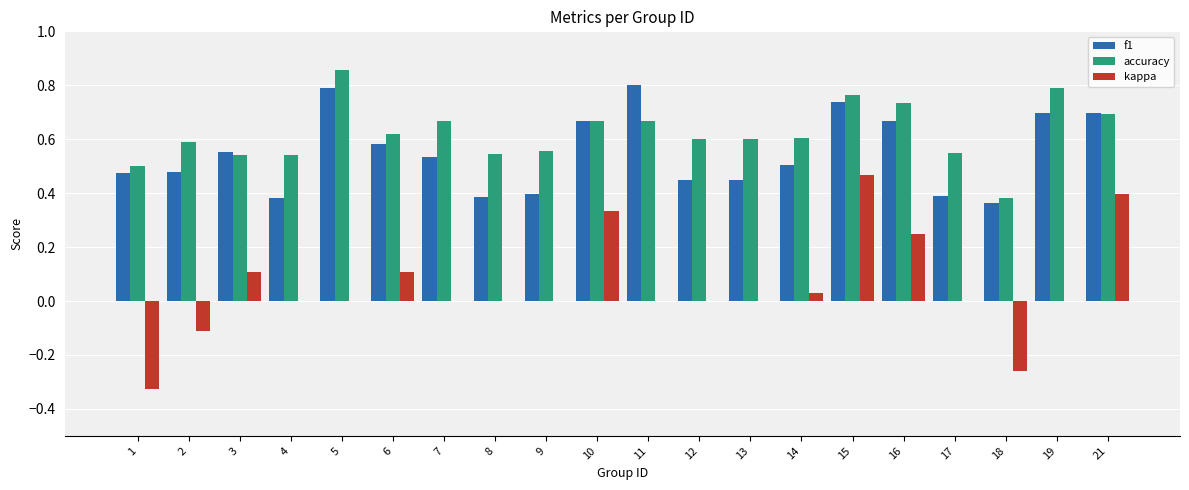

Between 5 and 13, which series saw the biggest shift?

f1